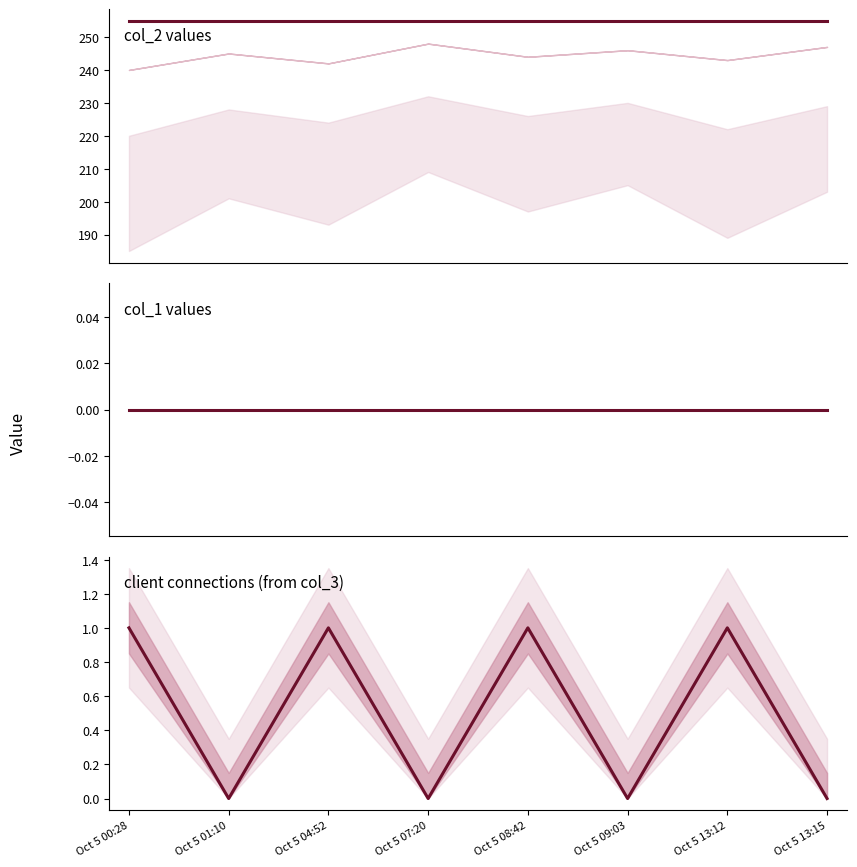

Reading right to left, list all the values displayed in this chart.

col_2 values: 255	255	255	255	255	255	255	255
col_1 values: 0	0	0	0	0	0	0	0
client connections (from col_3): 0	1	0	1	0	1	0	1